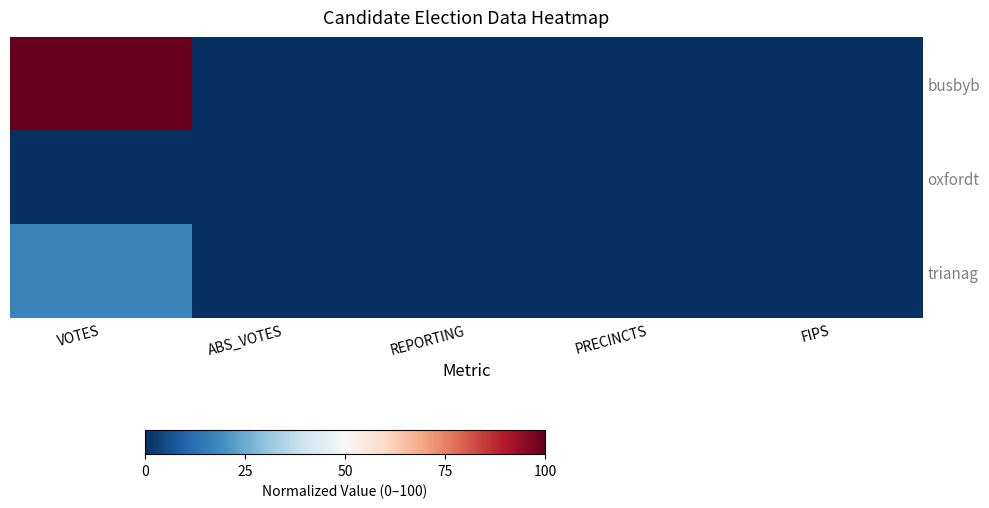

List the labels in order of oxfordt value, largest first.

VOTES, ABS_VOTES, REPORTING, PRECINCTS, FIPS